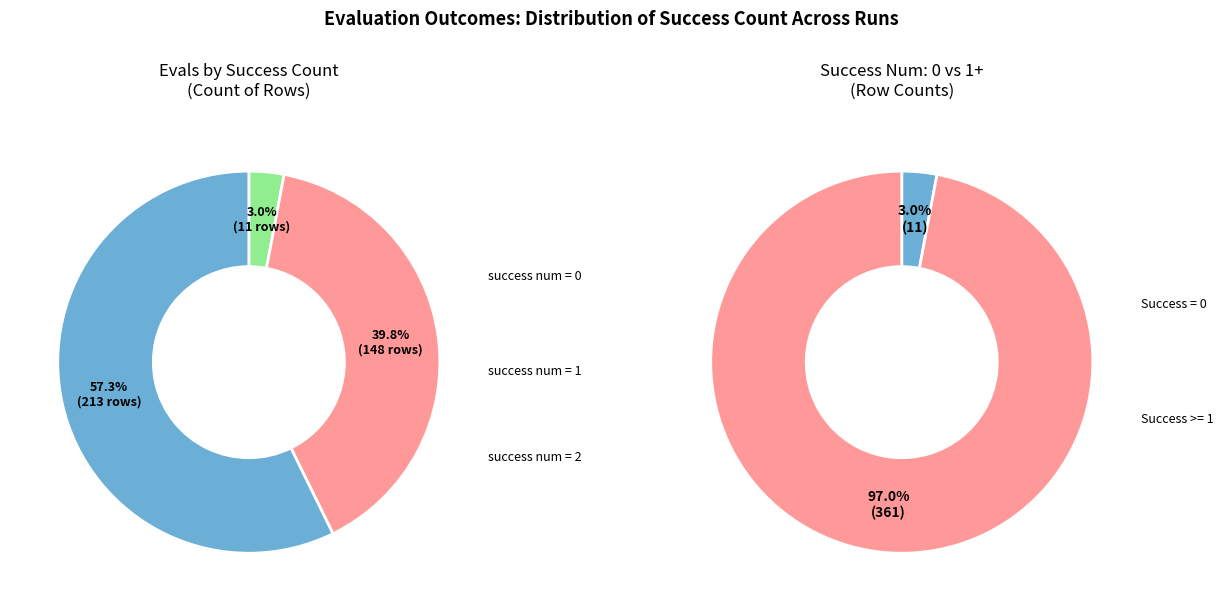

To the nearest percent, what is the combined percentage of success_num_1 and success_num_2?

97%